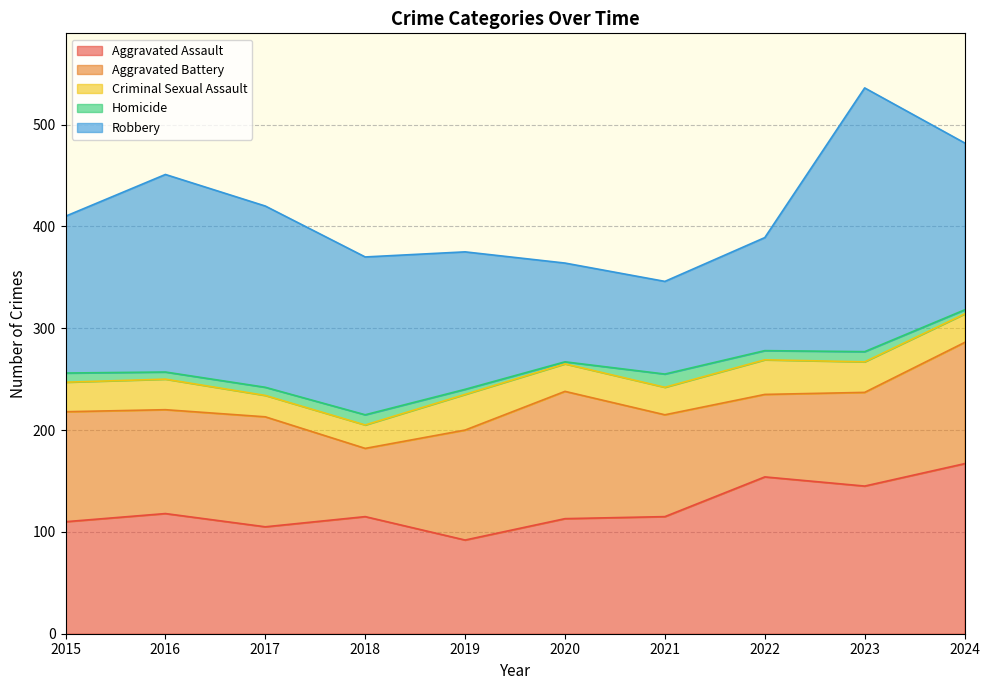

In Homicide, how many points are lower than both neighbors (excluding endpoints)?

3